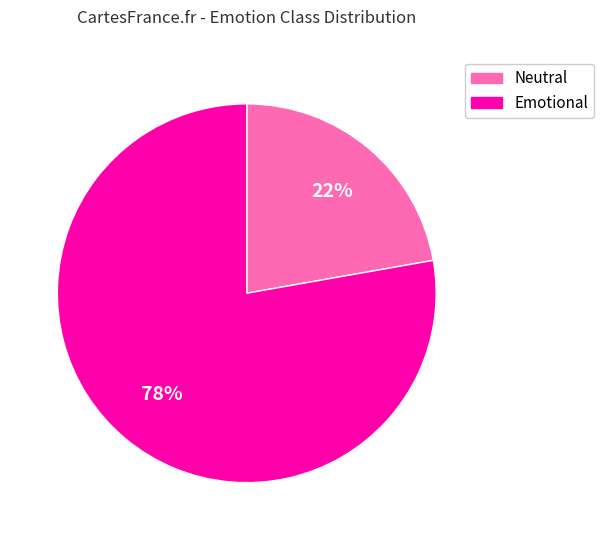

Which category has the smallest portion of the pie?

Neutral